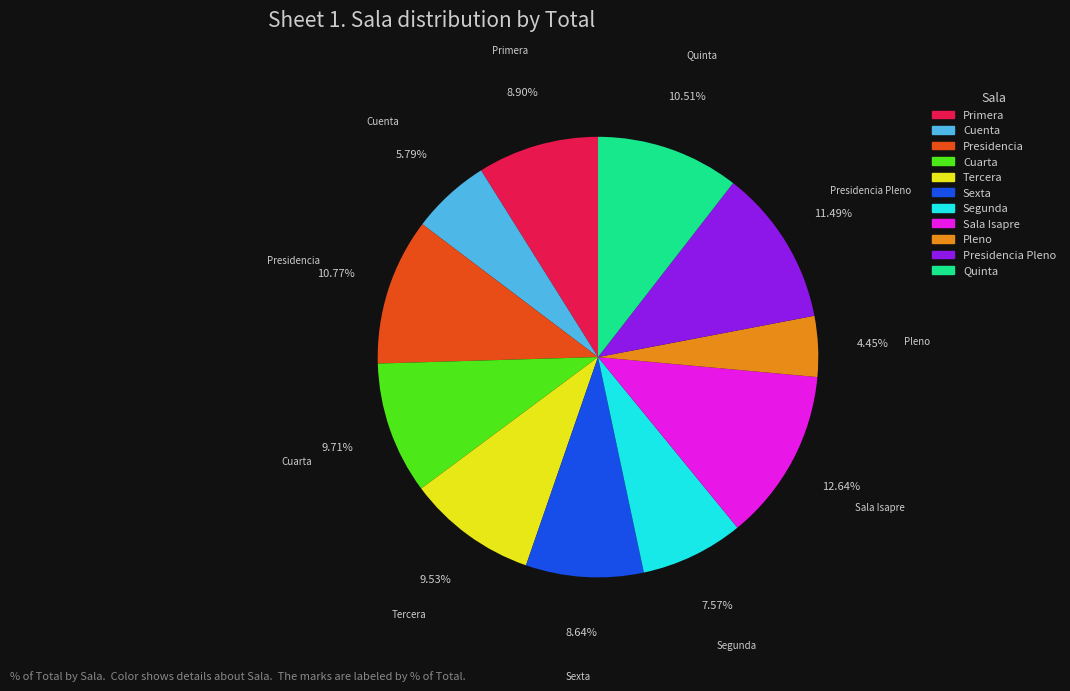

Count the number of slices in the pie.

11